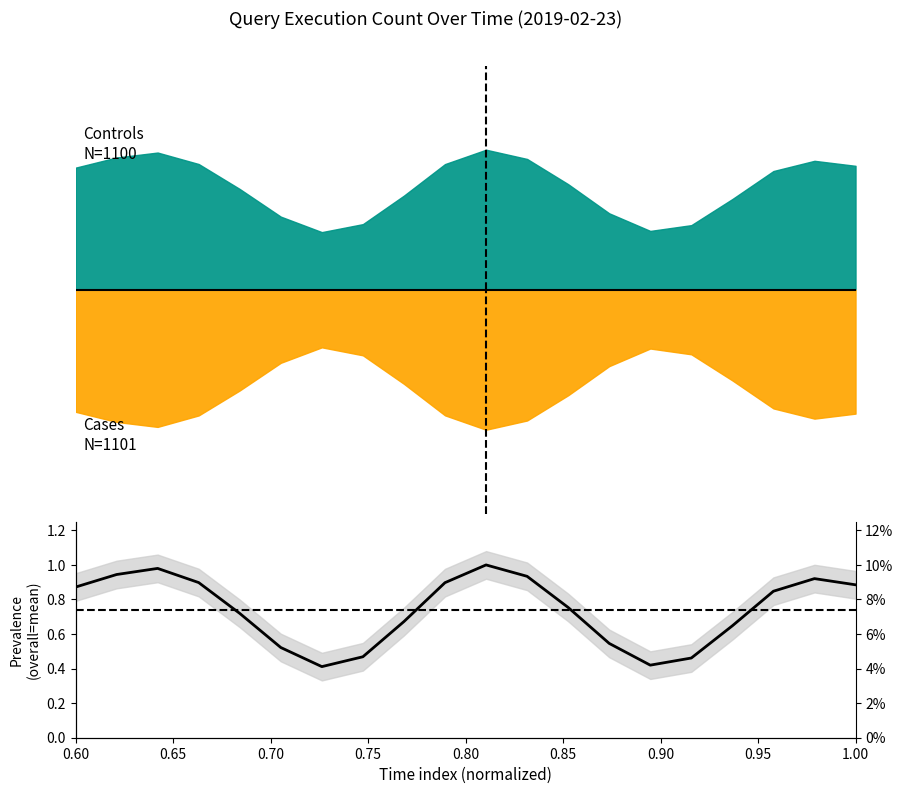

How many points are lower than both their immediate neighbors (excluding endpoints)?

2